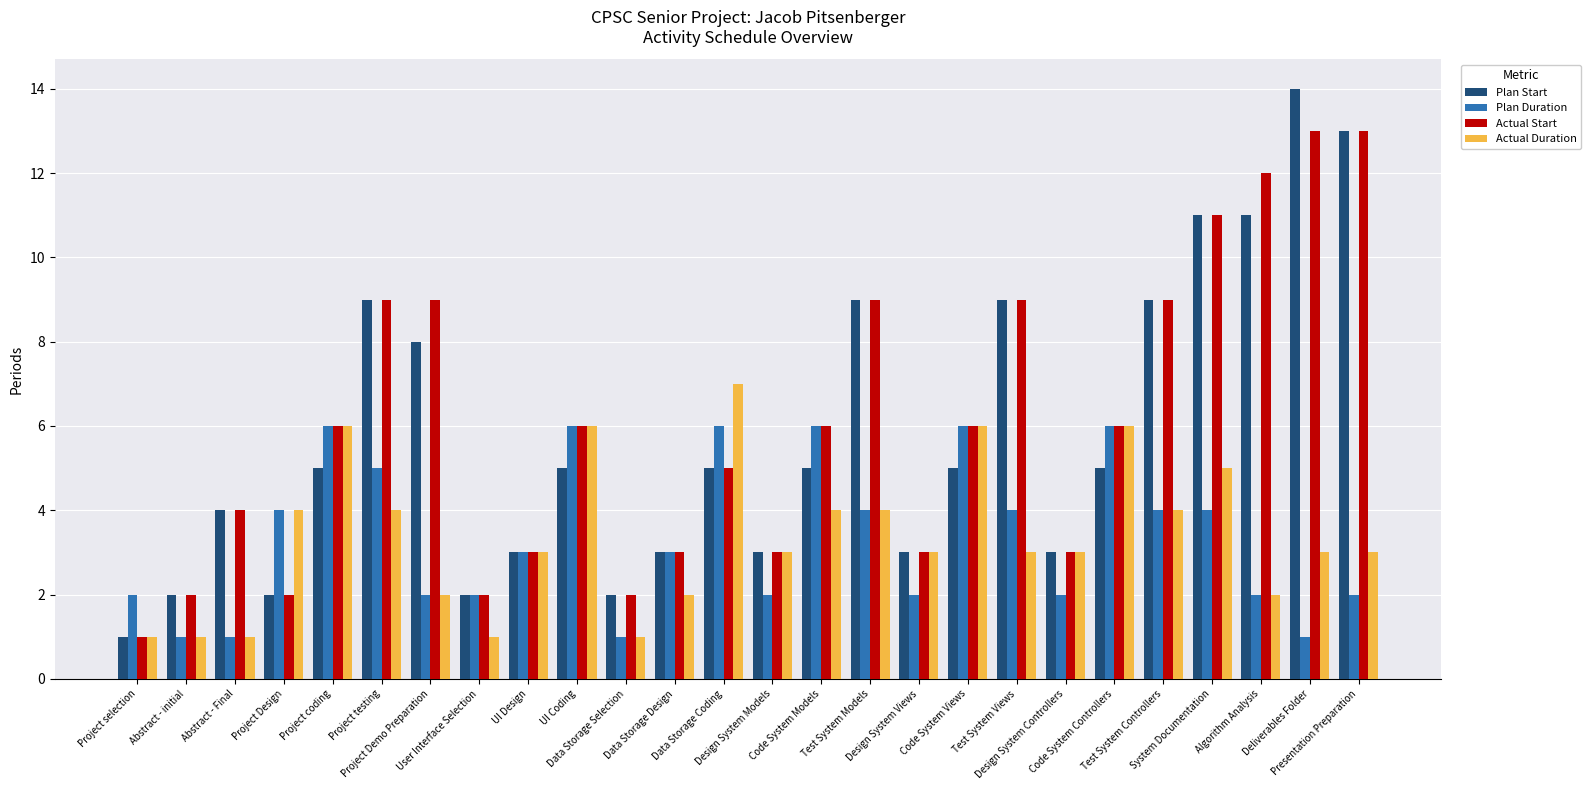

What is the difference between the highest and lowest values at Project testing?

5